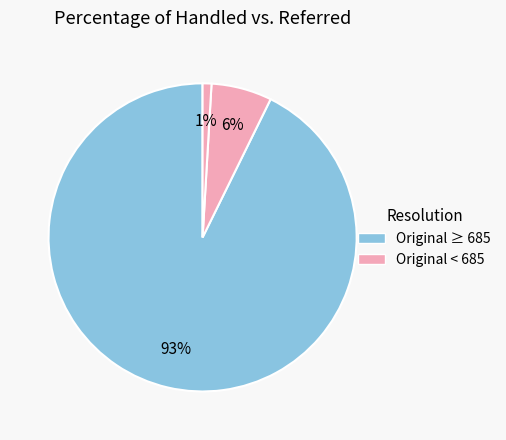

How many slices are in this pie chart?

3